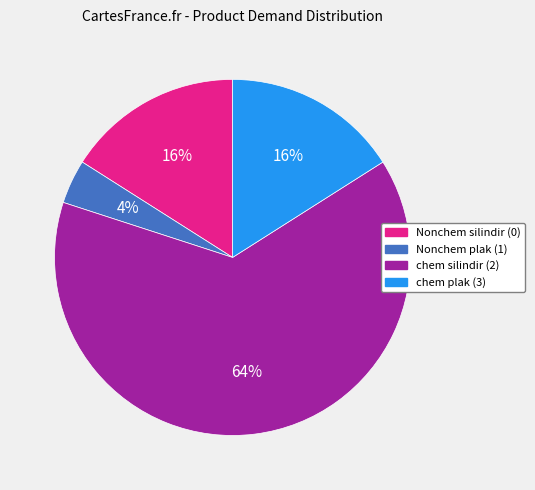

Which category has the smallest portion of the pie?

Nonchem plak (1)